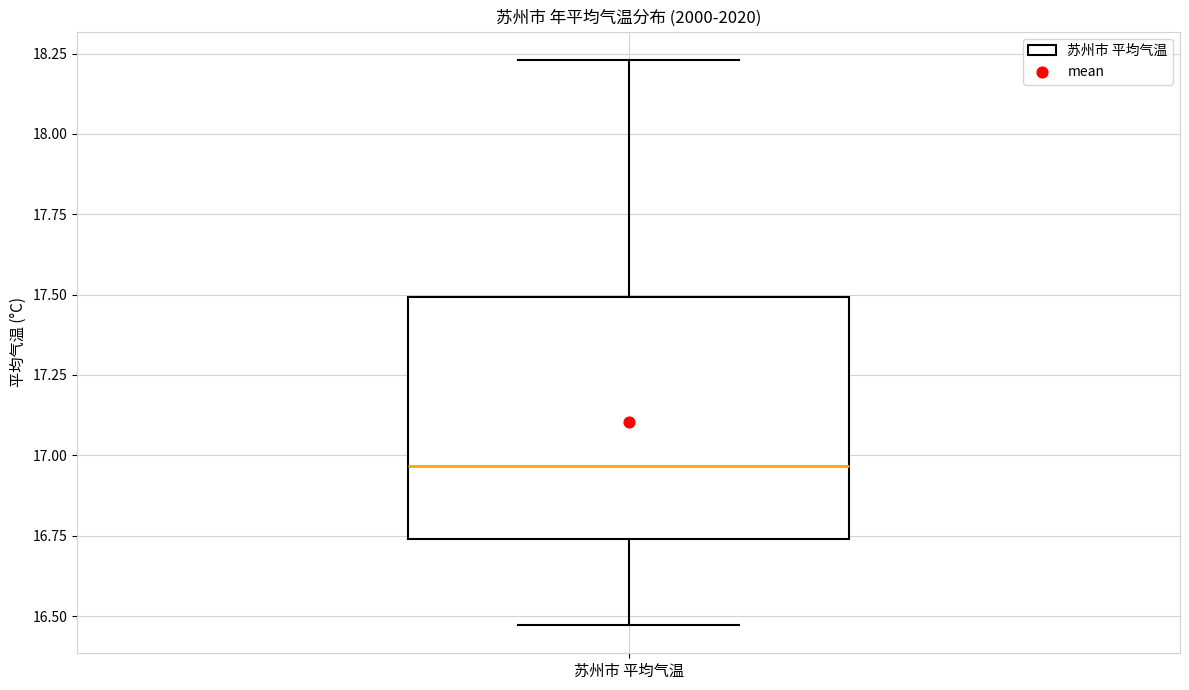

Where does the median line of the box for 苏州市 平均气温 sit on the y-axis? The values are not printed on the chart, so give them approximately, as read against the axis.

16.95